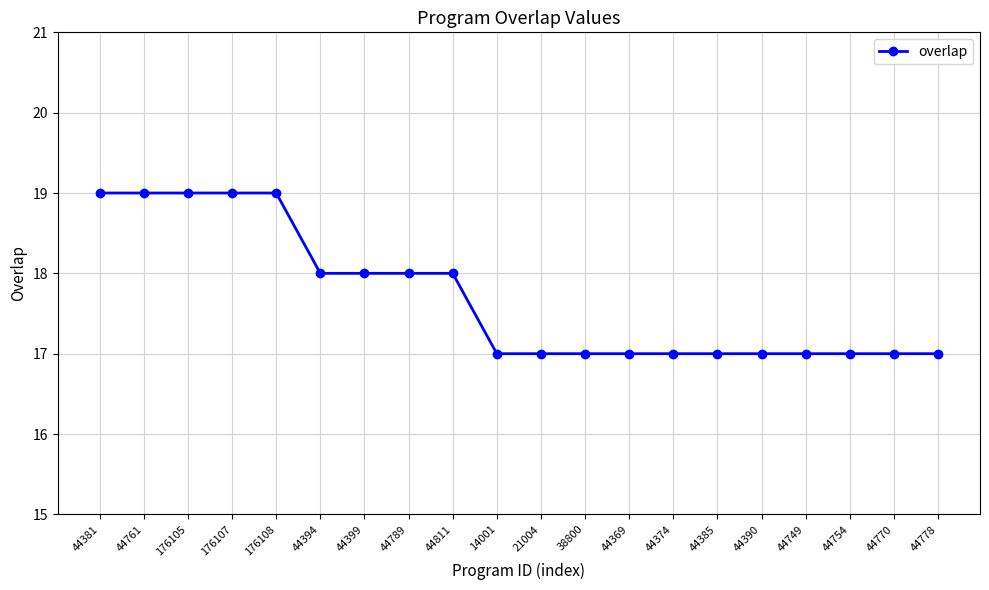

Between 176108 and 44770, which is larger?

176108